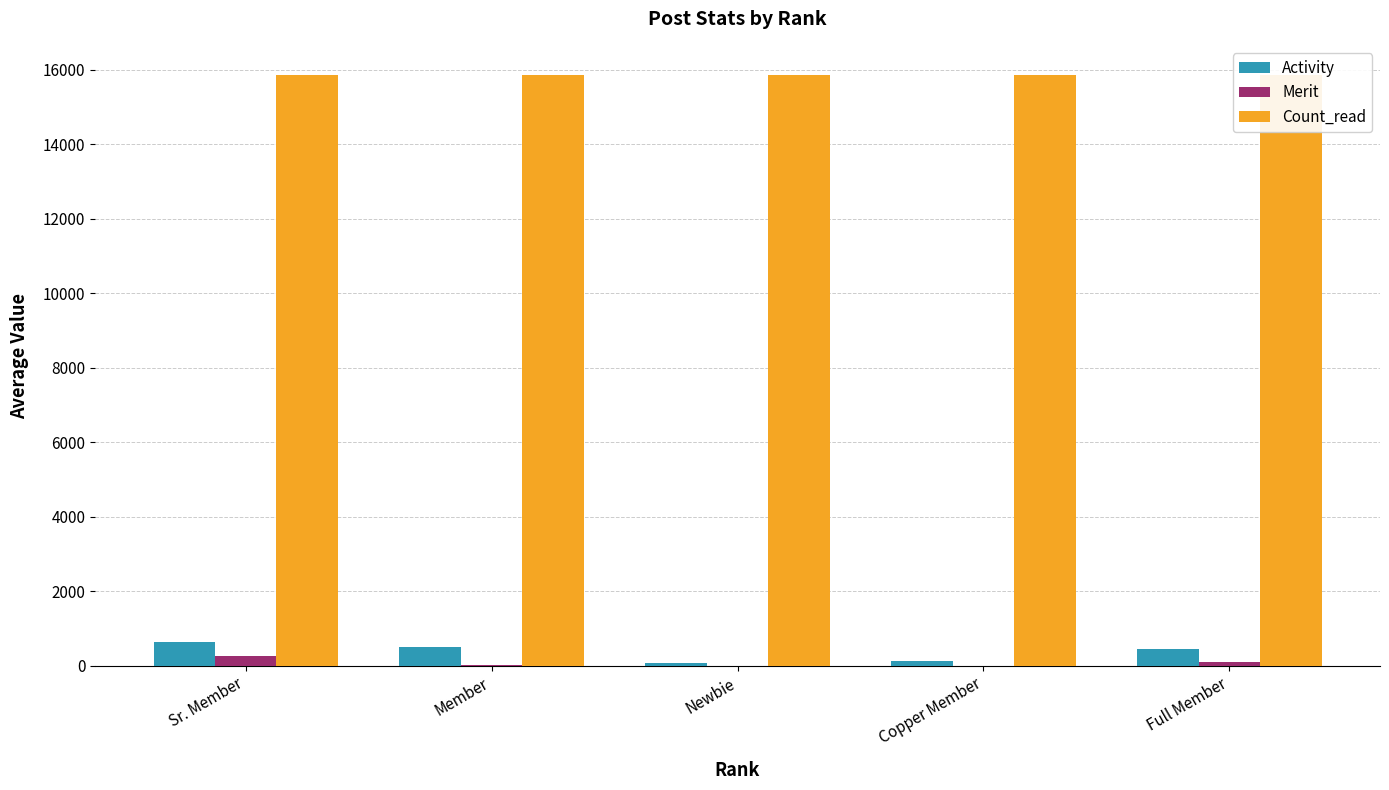

What is the label of the 2nd bar from the right?

Copper Member